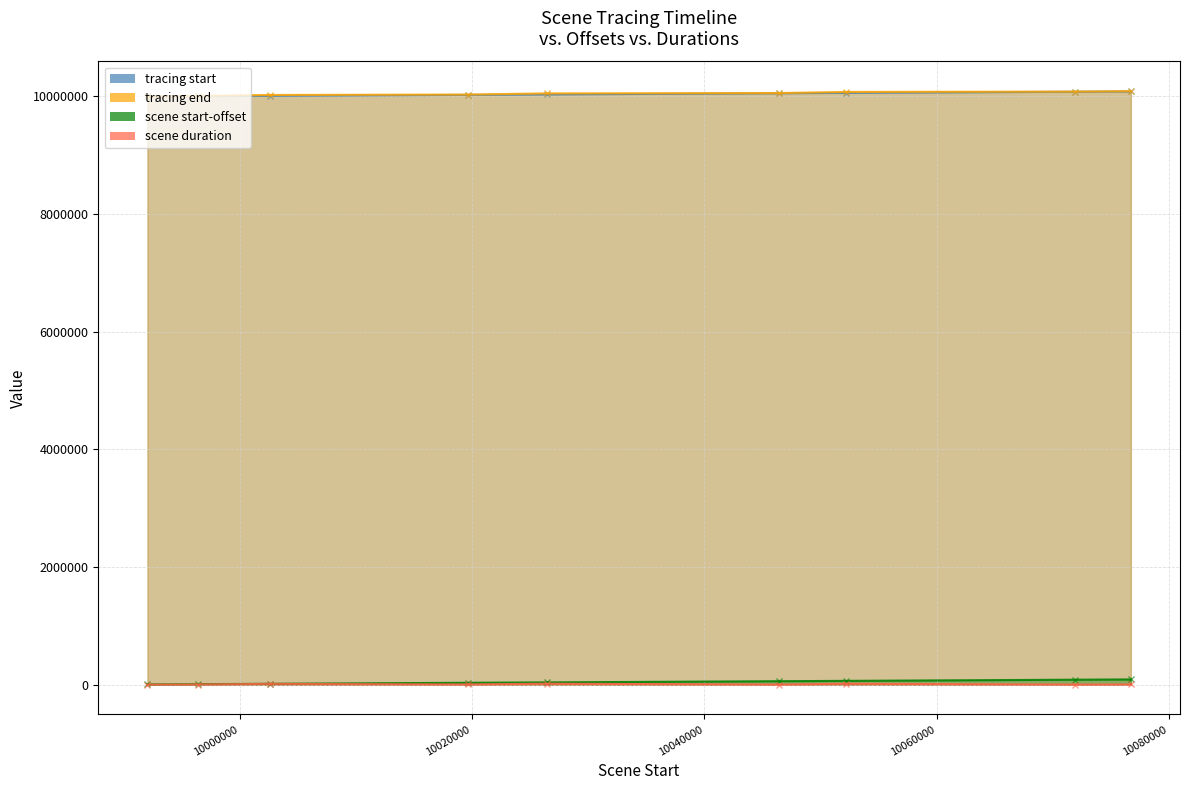

Between 10019659 and 9992059, which is larger?

10019659